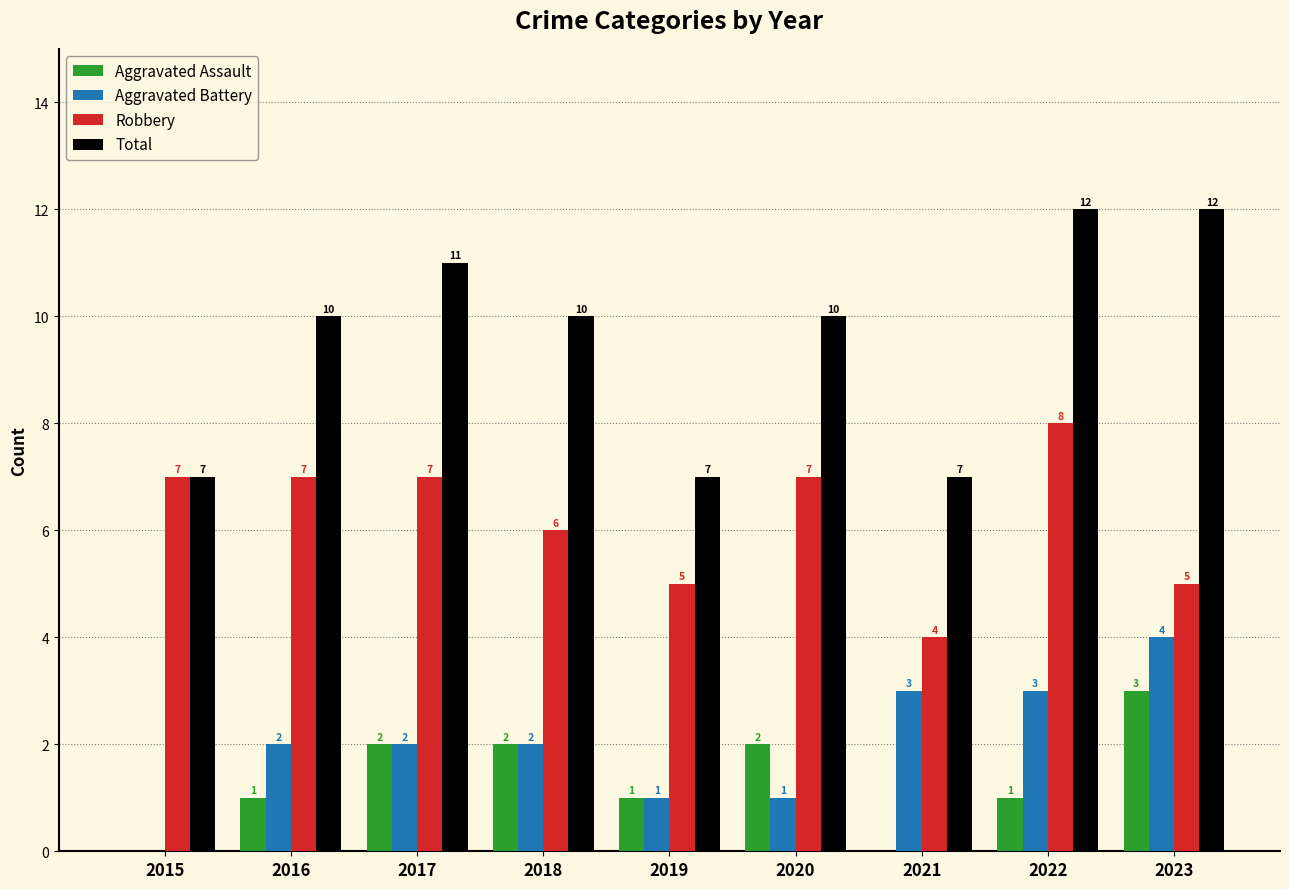

Are the bars grouped side by side (vs. stacked)?

Yes